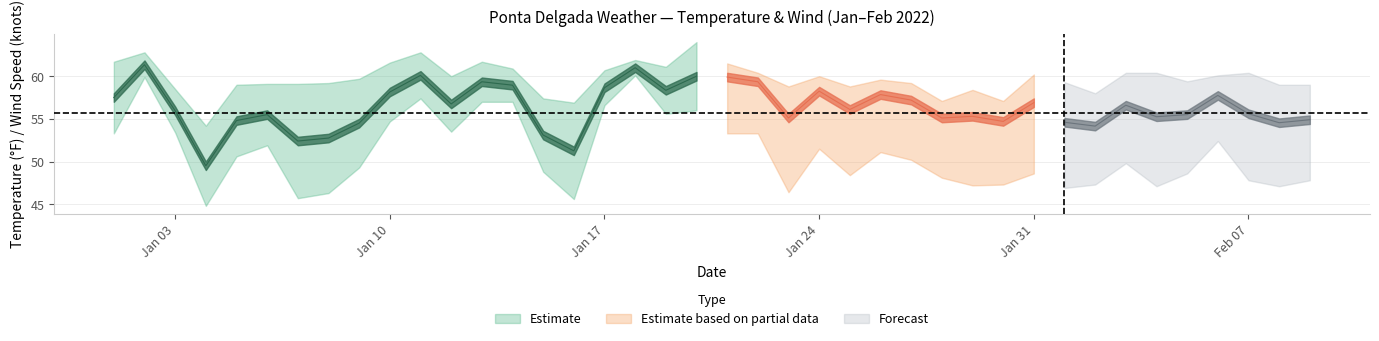

What position from the right is 2022-02-07?

3